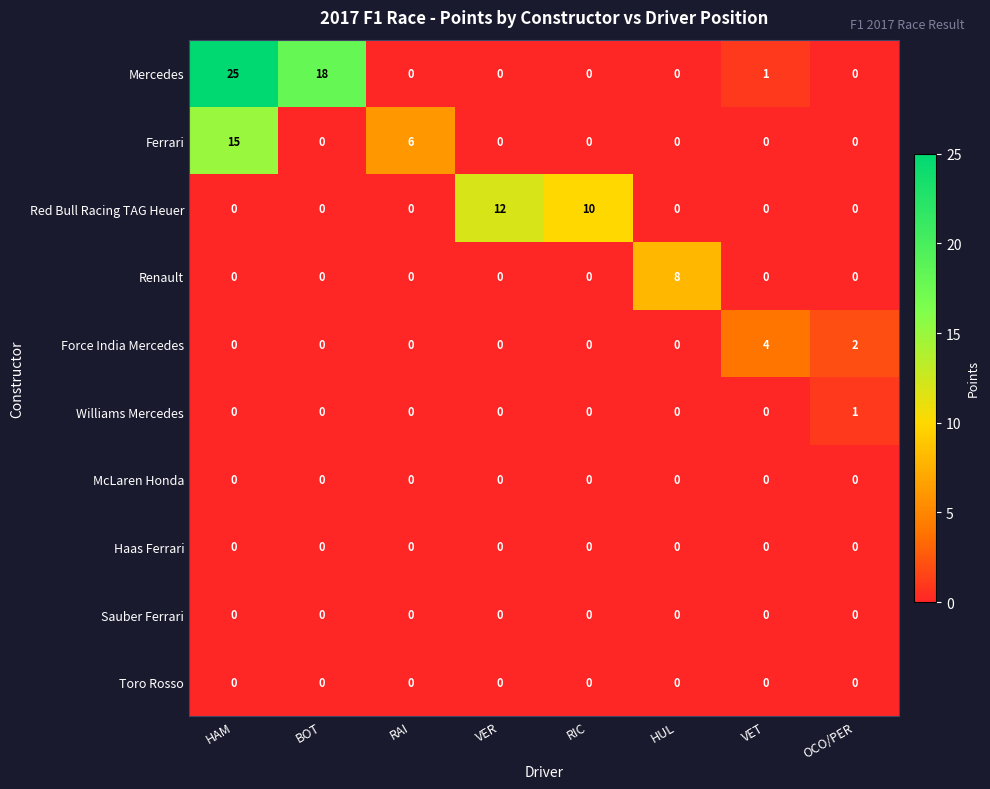

What is the spread (max minus min) of values at BOT?

18